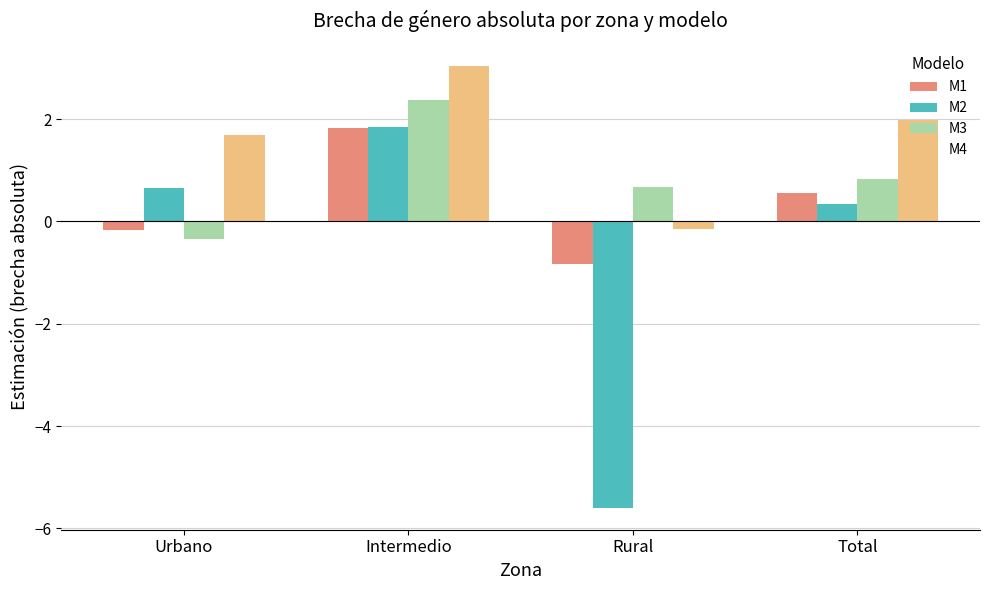

What is the total value across all series at Total?

3.7